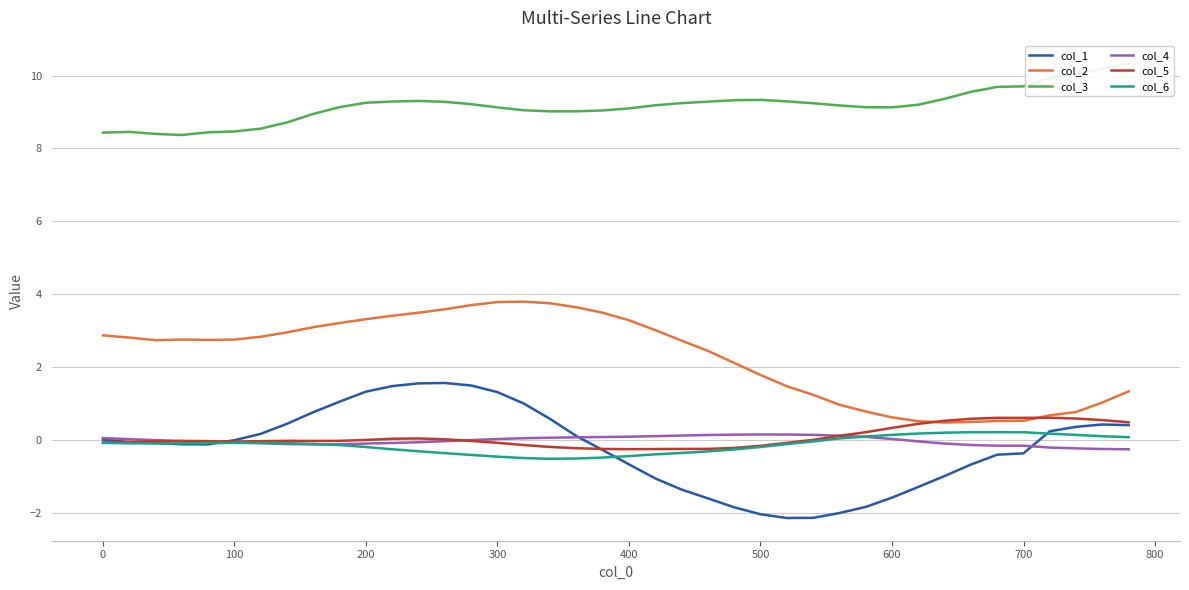

True or false: col_4 and col_2 intersect in this chart.

False